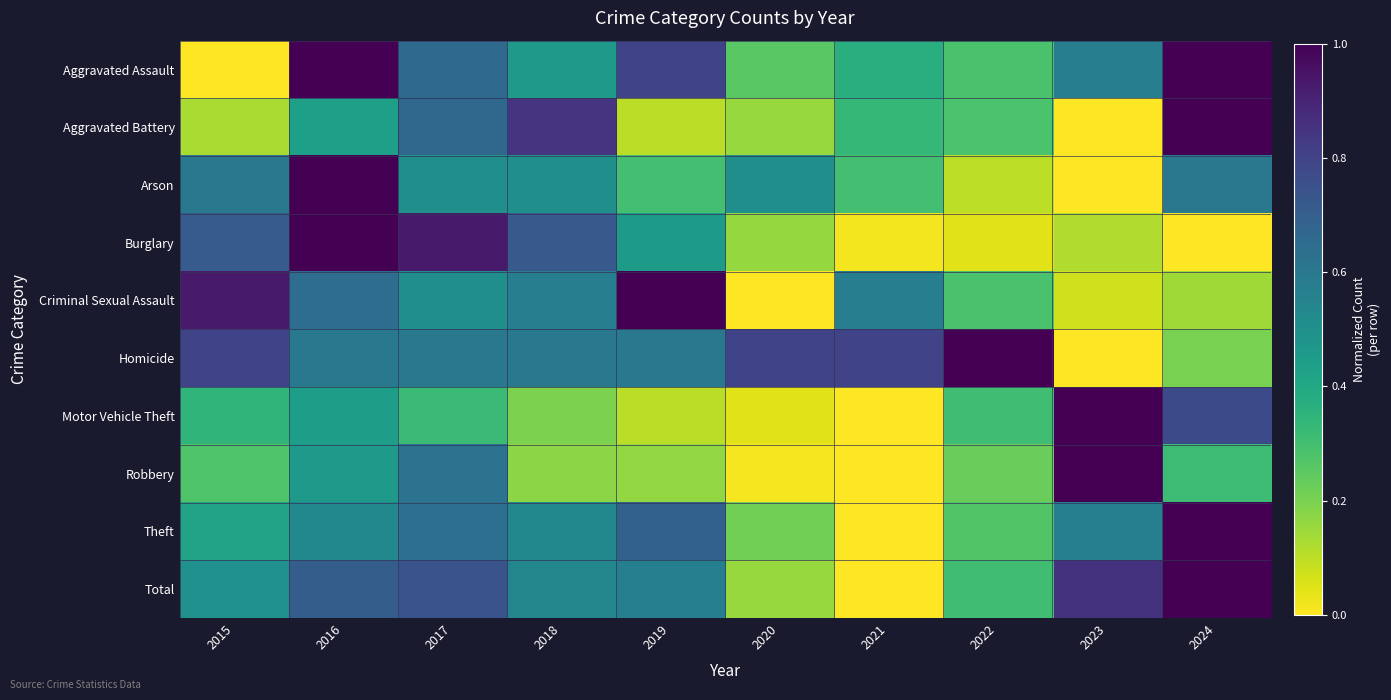

At how many categories does at least one series exceed 0?

10